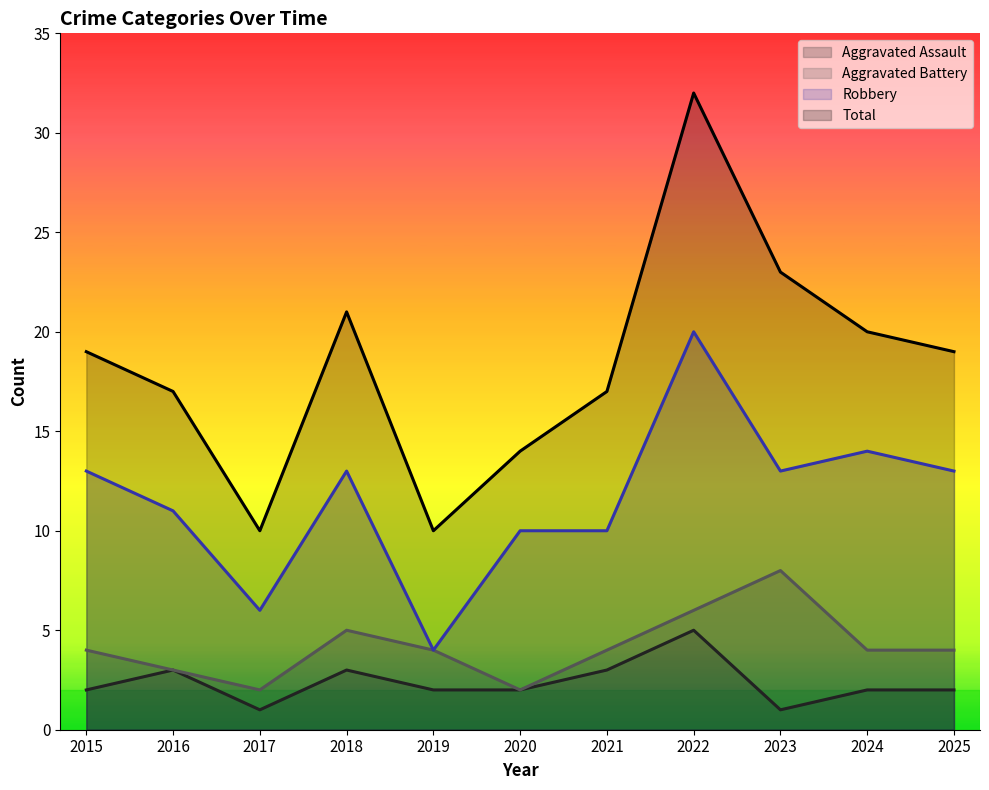

What is the smallest value displayed?

1